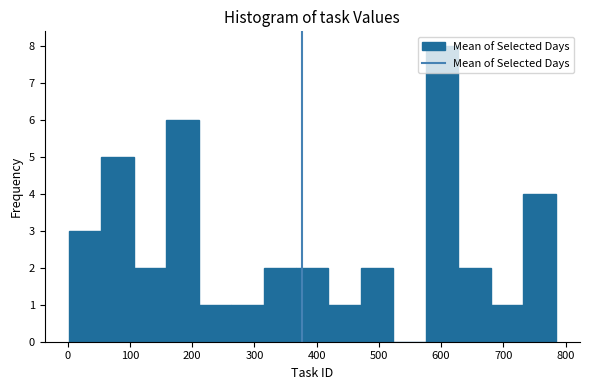

What is the height of the bar covering 160 to 210 on the x-axis? Neither the bar edges nor the heights are printed on the chart, so give them approximately, as read against the axes.

6